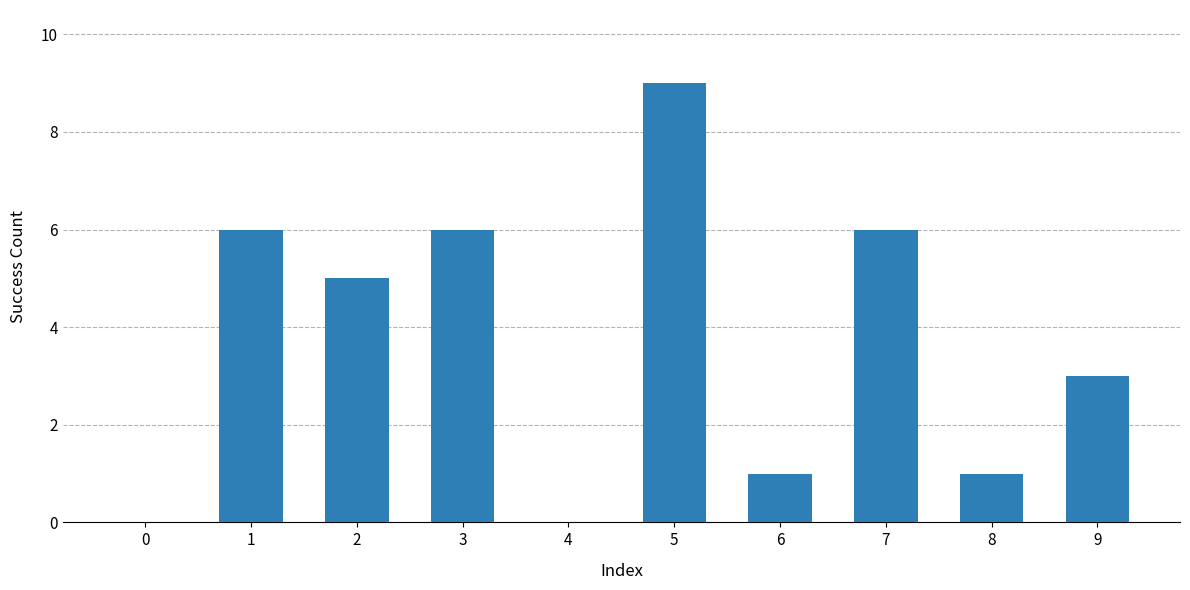

How many categories are shown in the chart?

10